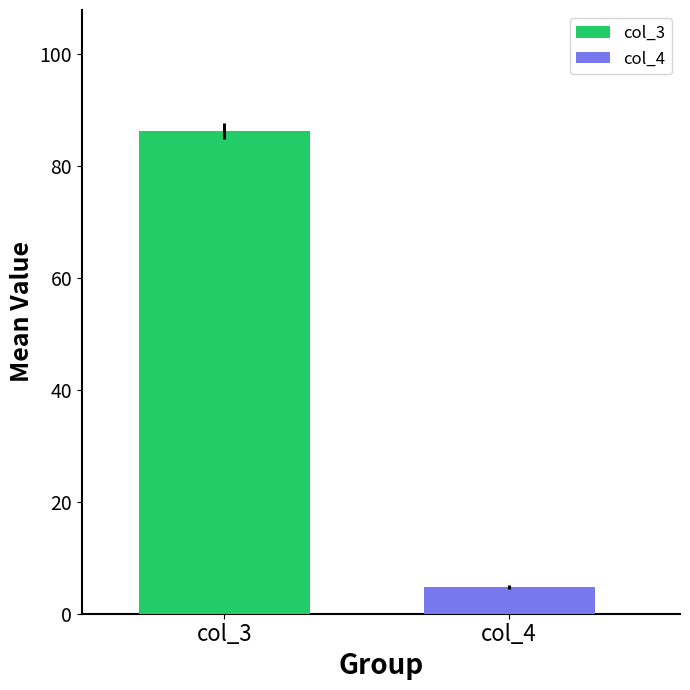

What are all the series names shown in the legend?

col_3, col_4